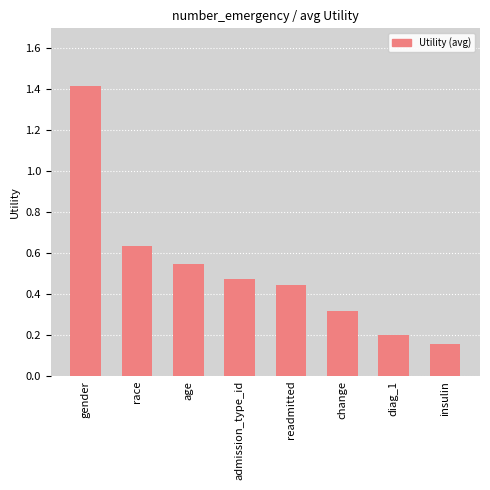

Which category has the highest value across all series?

gender